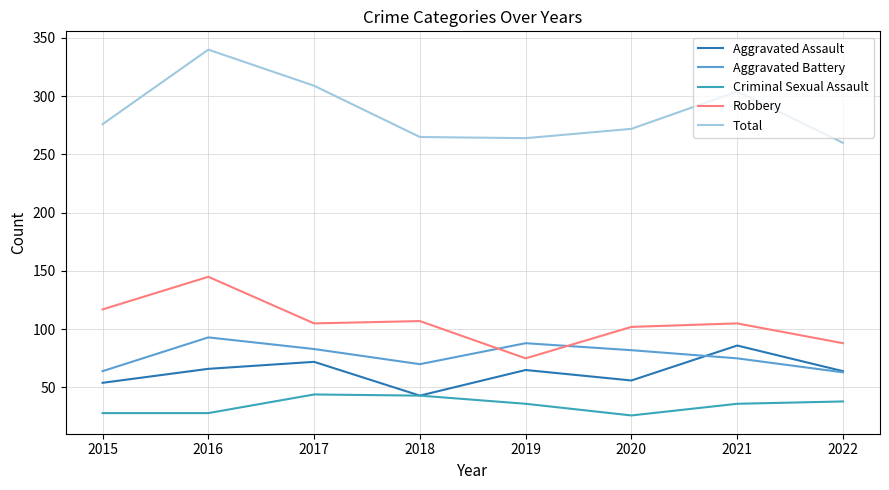

Which category has the lowest value in the Aggravated Assault series?

2018